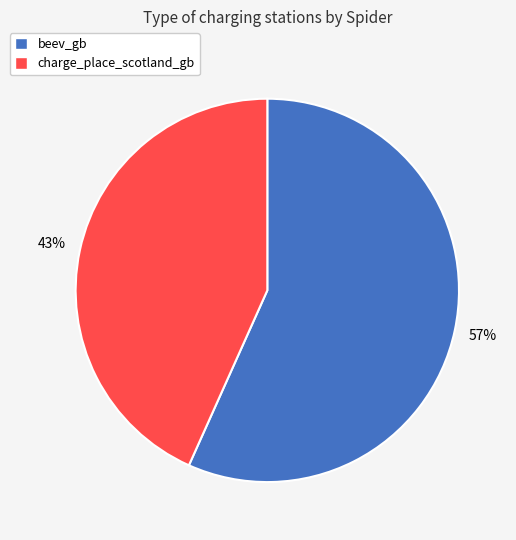

Does any single category account for the majority?

Yes